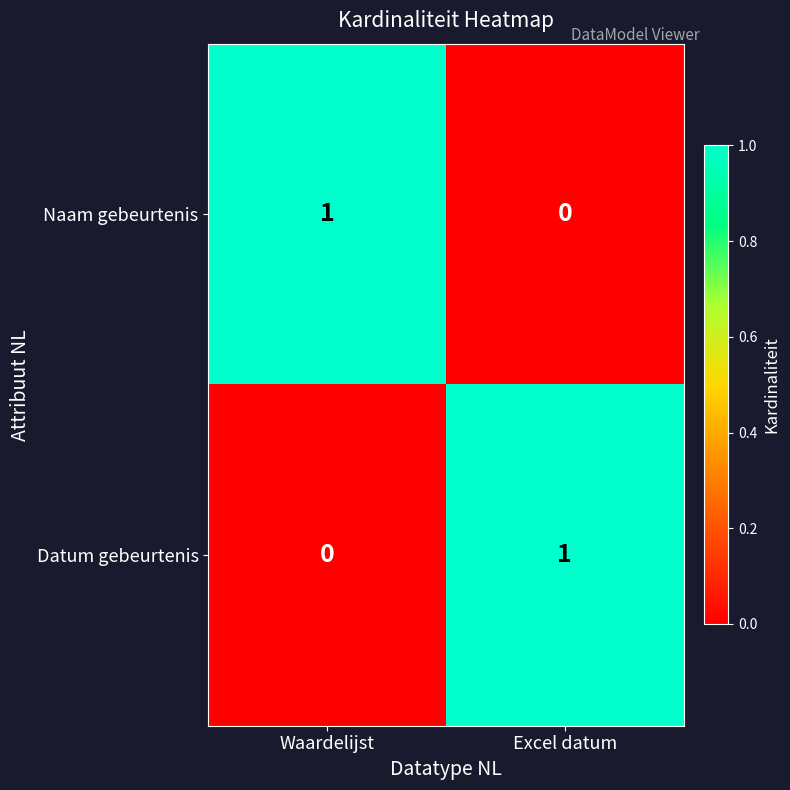

Reading left to right, transcribe all the data shown in this chart.

Naam gebeurtenis: 1	0
Datum gebeurtenis: 0	1